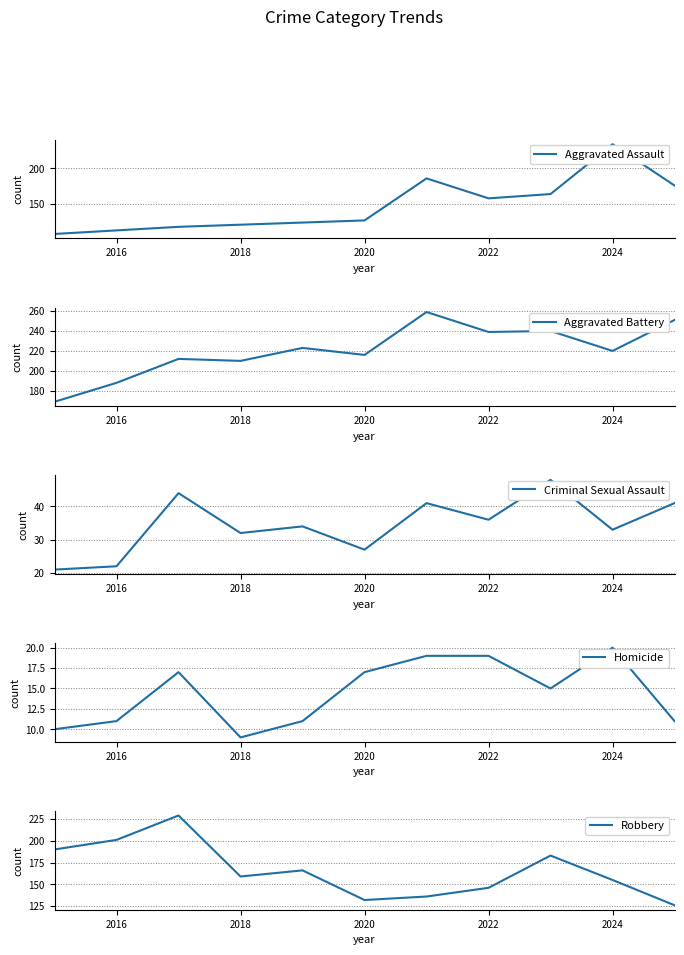

What are all the series names shown in the legend?

Aggravated Assault, Aggravated Battery, Criminal Sexual Assault, Homicide, Robbery